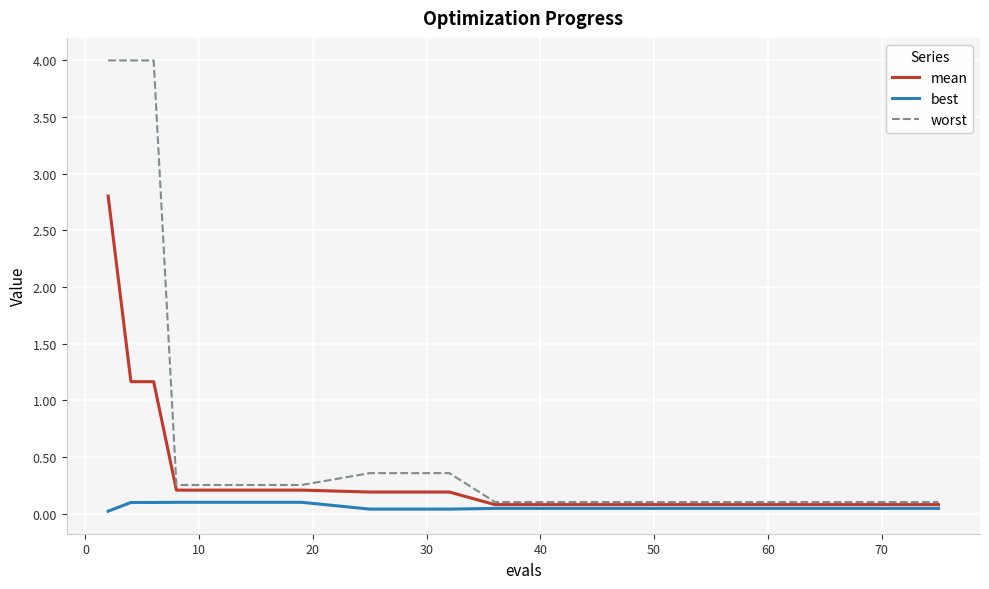

What is the minimum value for mean?

0.1